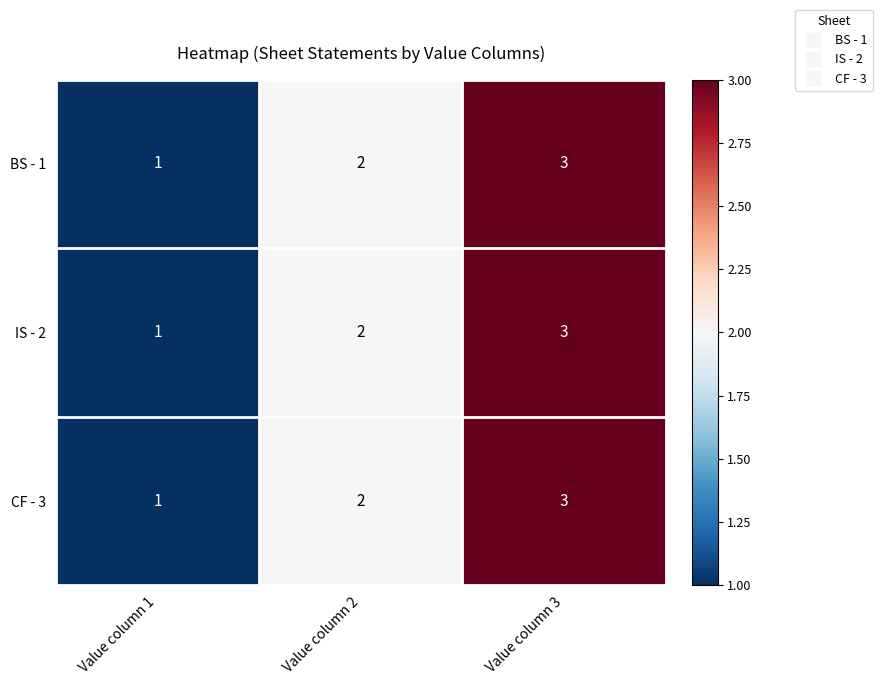

What is the sum of the BS - 1 values at Value column 2 and Value column 1?

3